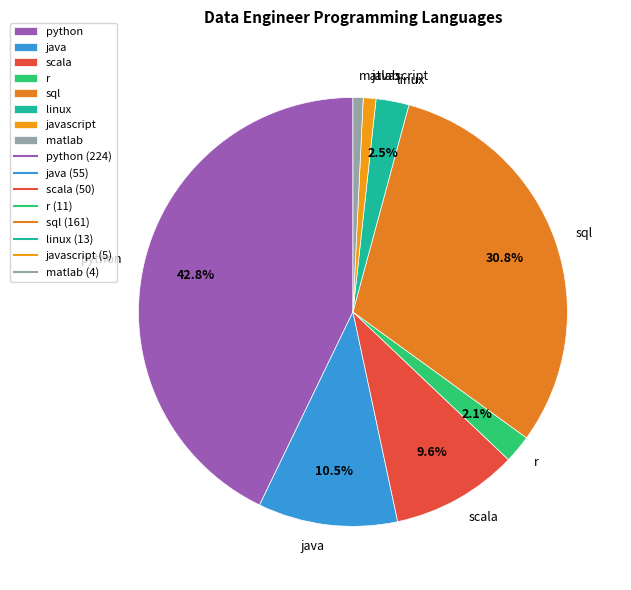

To the nearest percent, what is the average slice percentage?

12%